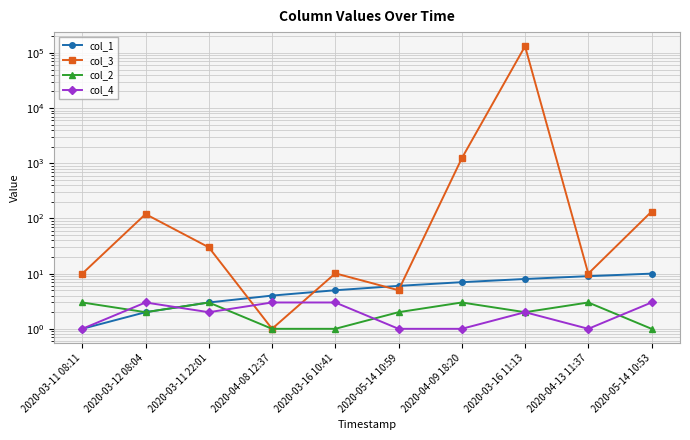

What is the label of the 1st point from the right?

2020-05-14 10:53